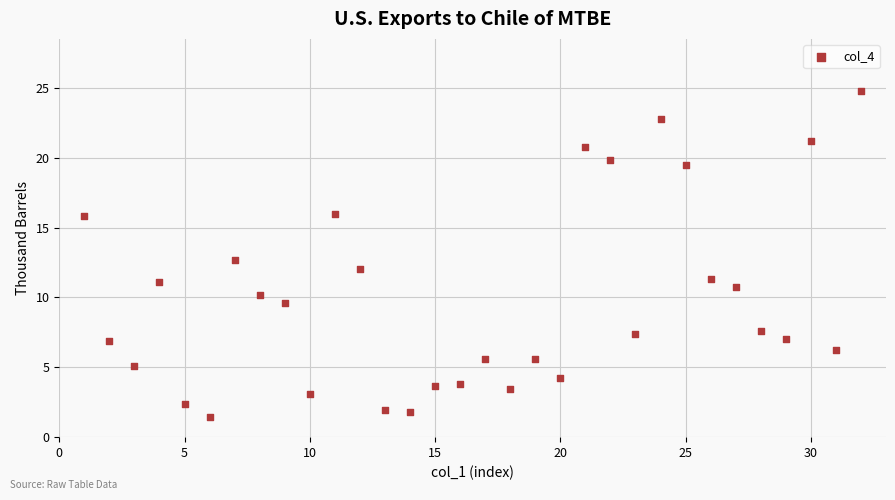

What is the range of X values (max minus min)?

31.0